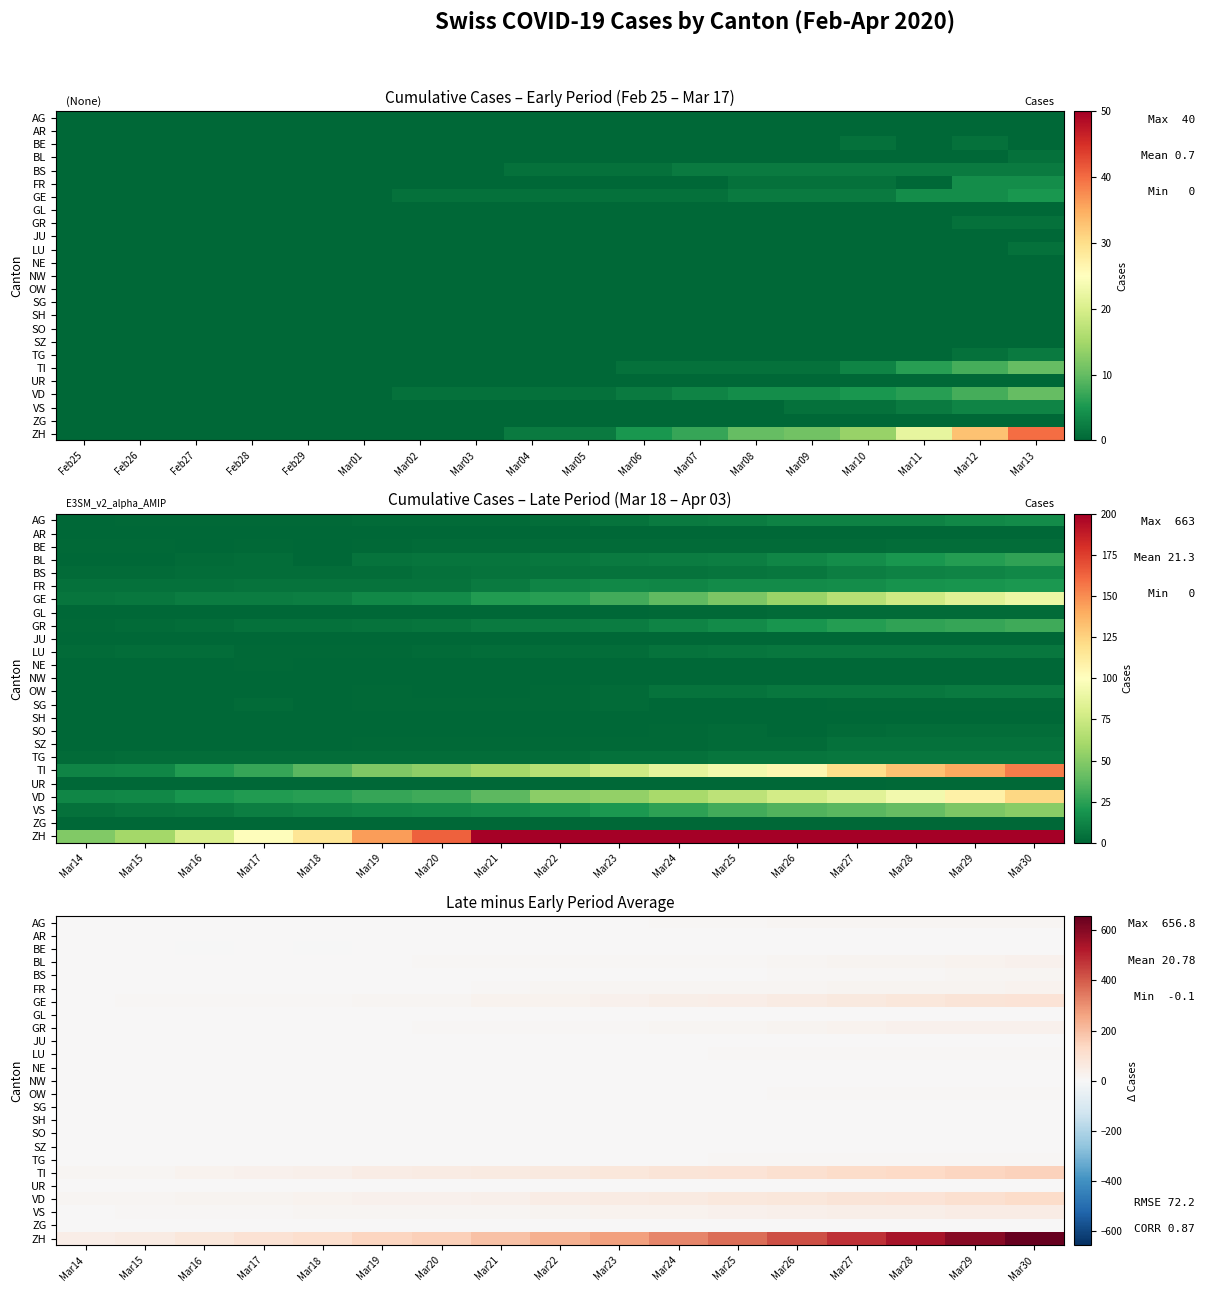

Which series changed the most between Mar21 and Mar27?

ZH